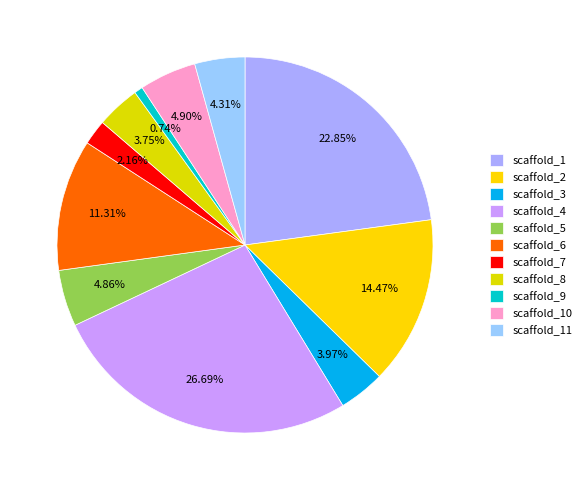

Combined, what portion of the pie is scaffold_5 and scaffold_4?

31.5%